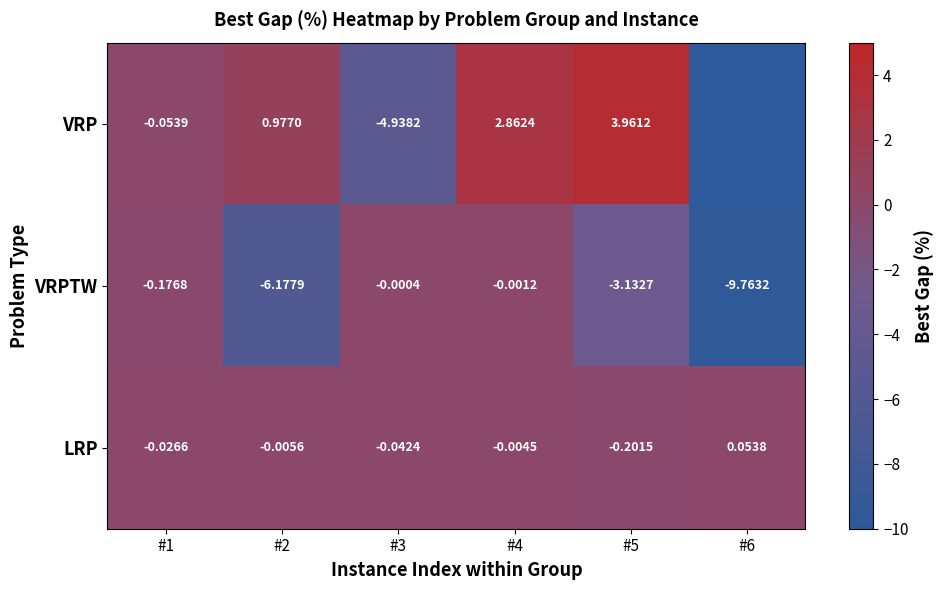

Which series changed the most between #3 and #5?

VRP